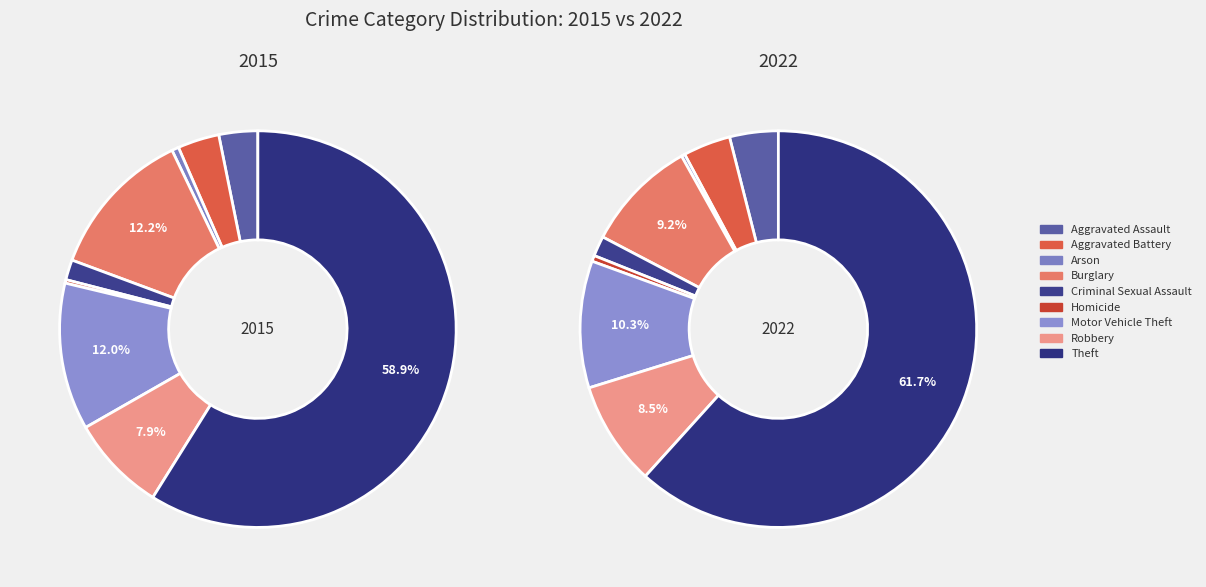

Which series changed the most between Burglary and Motor Vehicle Theft?

2022